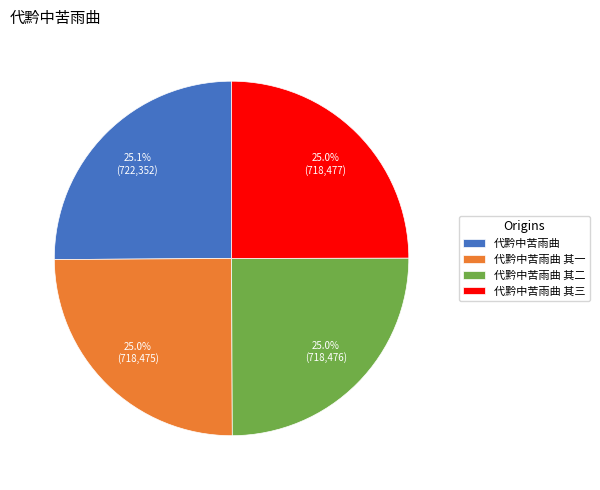

How many segments does this pie chart have?

4